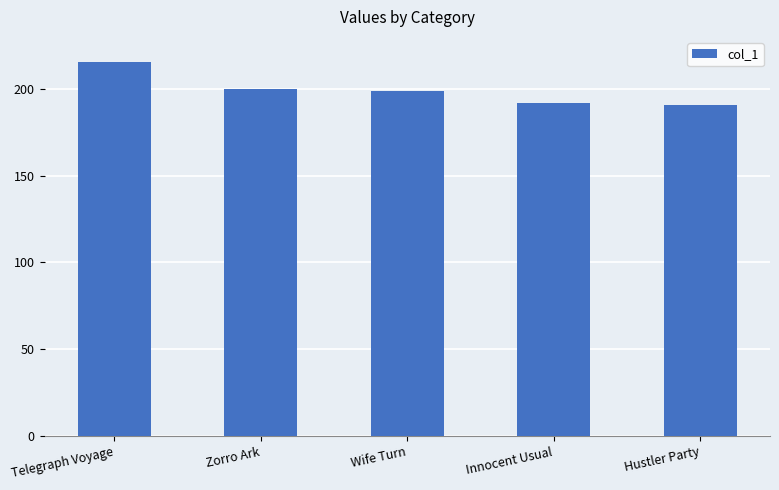

What is the maximum value shown in the chart?

215.8